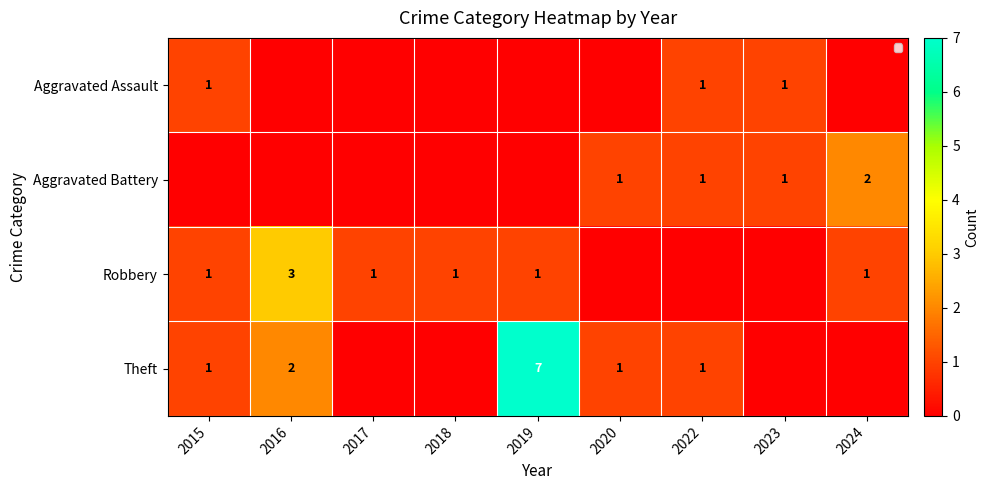

True or false: Robbery has a value of 1 at 2024.

True